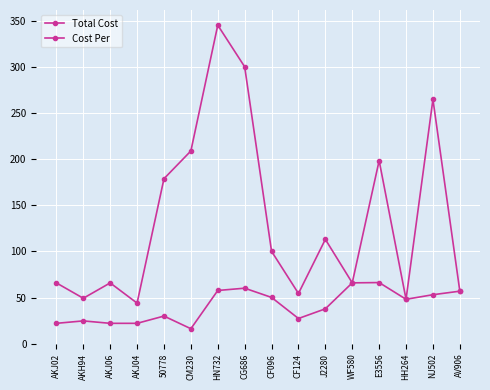

How many categories are shown in the chart?

16